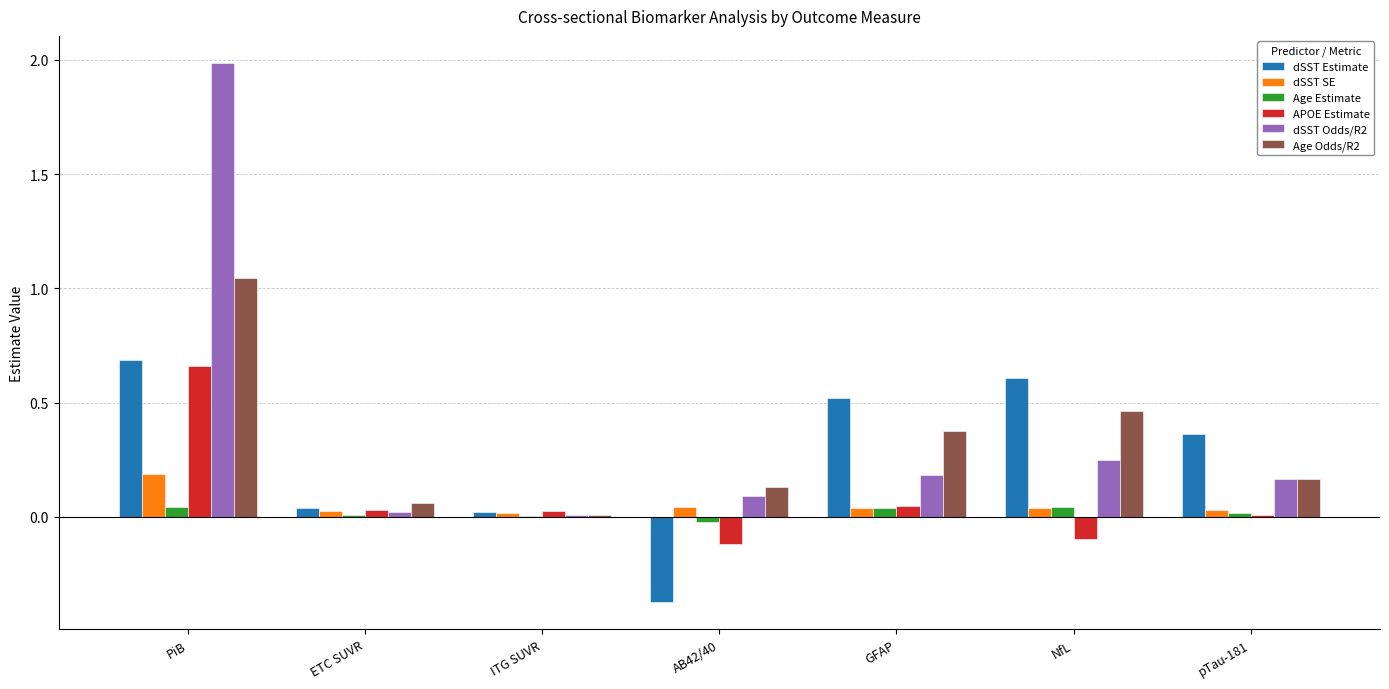

Which series changed the most between ITG SUVR and AB42/40?

dSST Estimate